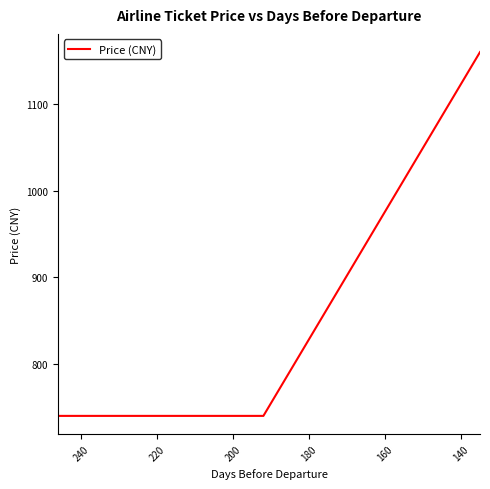

What is the maximum value shown in the chart?

1160